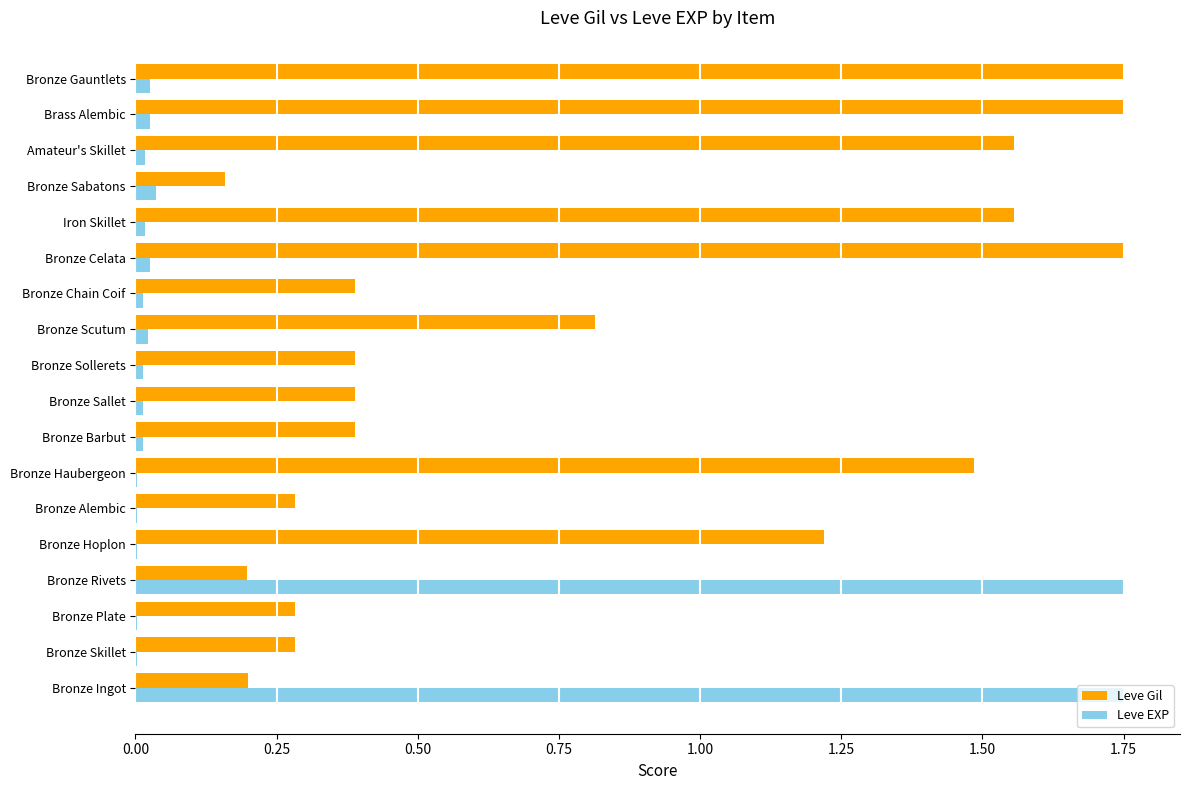

Which series has the largest total across all categories?

Leve Gil